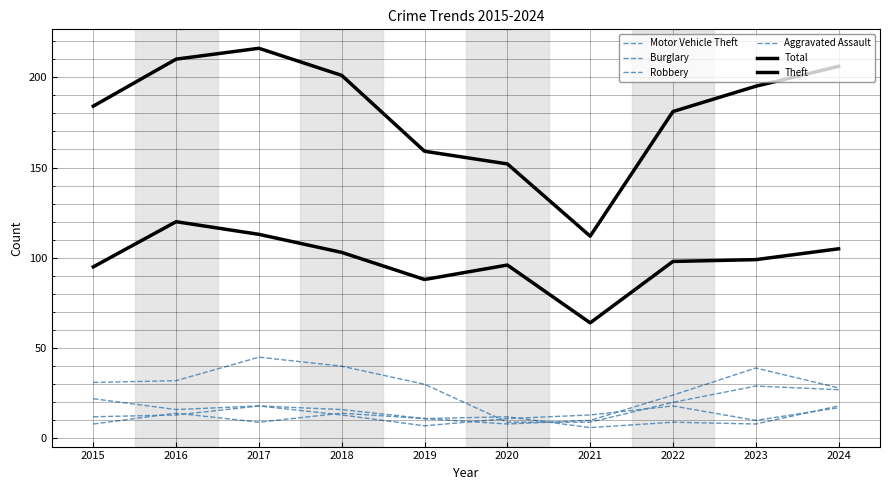

True or false: Total and Robbery cross at least once.

False